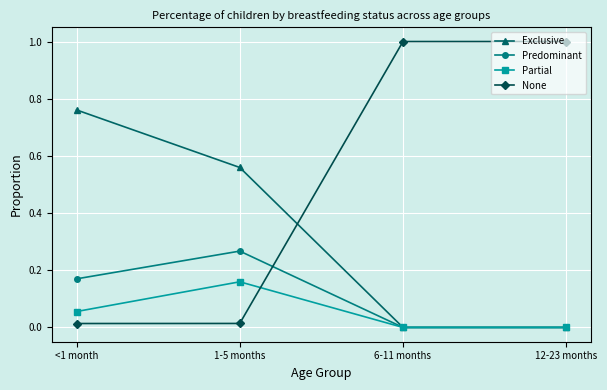

True or false: None has a value of 0.0 at 1-5 months.

True